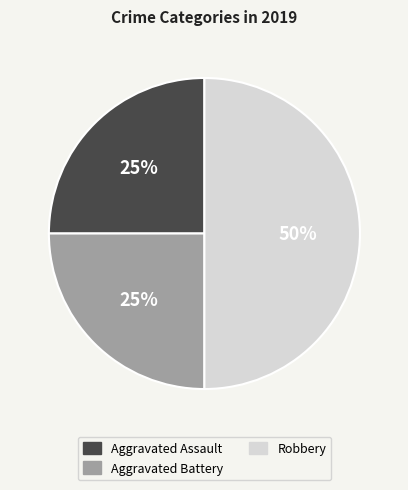

To the nearest percent, what percentage of the pie is Aggravated Assault?

25%